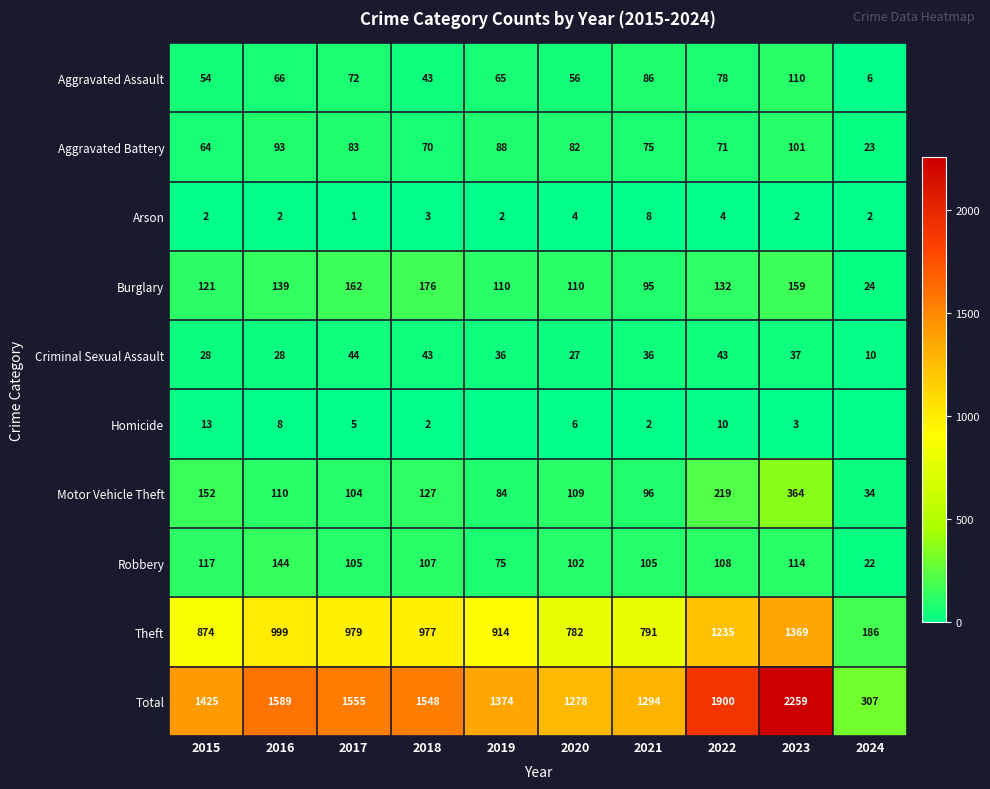

Which has a higher value, 2023 or 2017?

2023